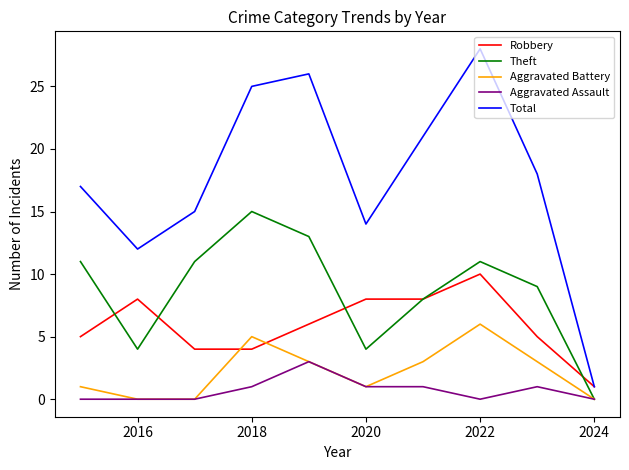

True or false: Theft and Total cross at least once.

False